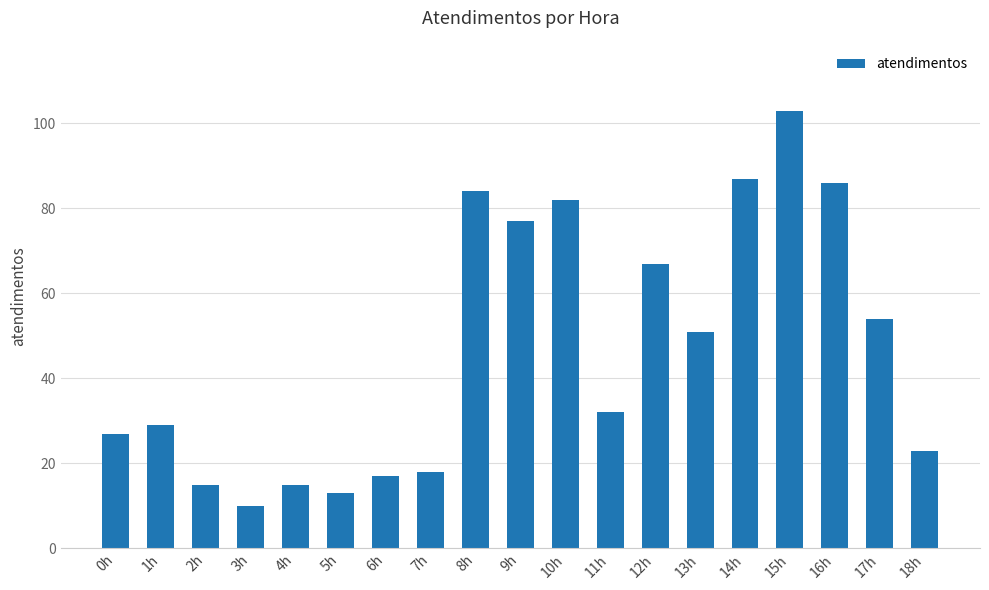

Between 4h and 0h, which is larger?

0h